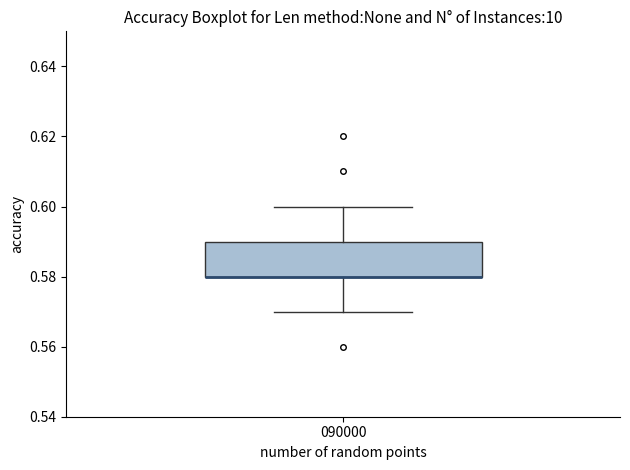

Read this box plot against the y-axis: the position of the median line, the range covered by the box, and the ends of both whiskers. The values are not printed on the chart, so give them approximately, as read against the axis.

median 0.58 (drawn on the box's lower edge), box 0.58 to 0.59, whiskers 0.57 to 0.60